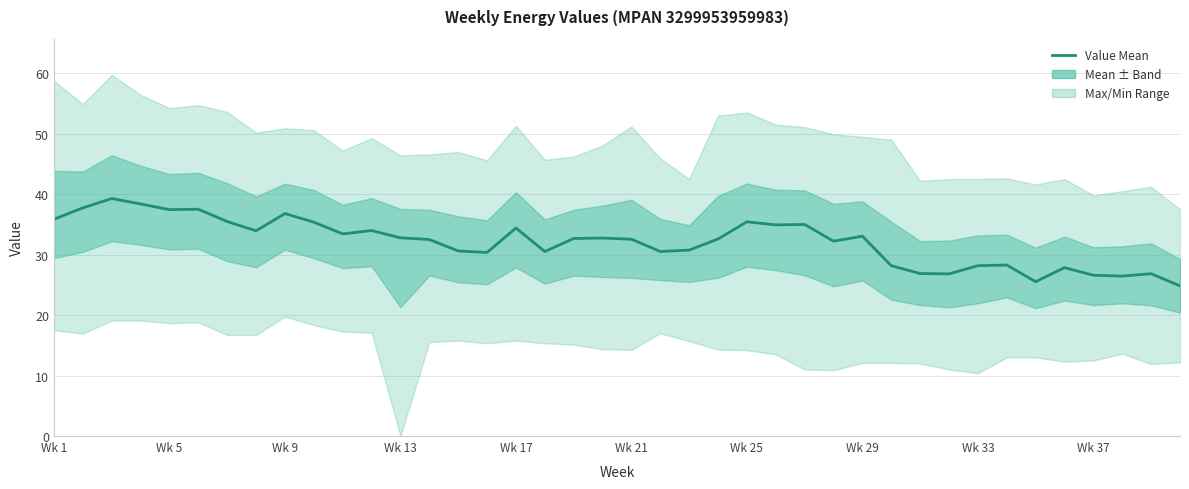

How many points are higher than both their immediate neighbors (excluding endpoints)?

12